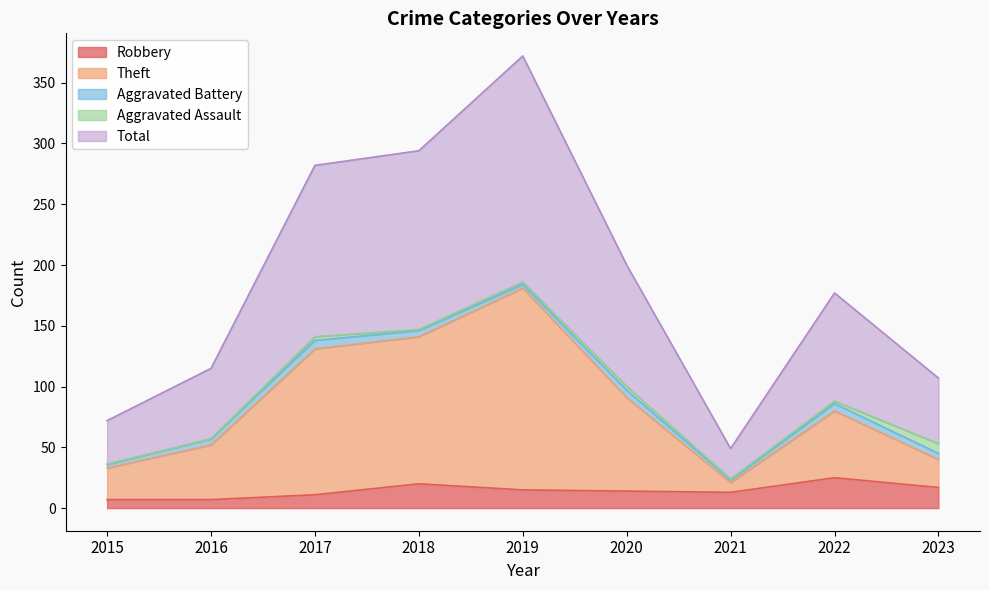

How many interior local peaks does the Total series have?

2